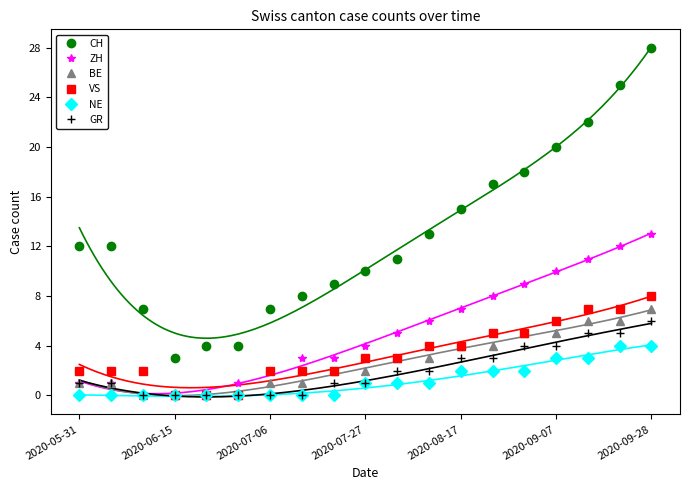

What is the maximum value for NE?

4